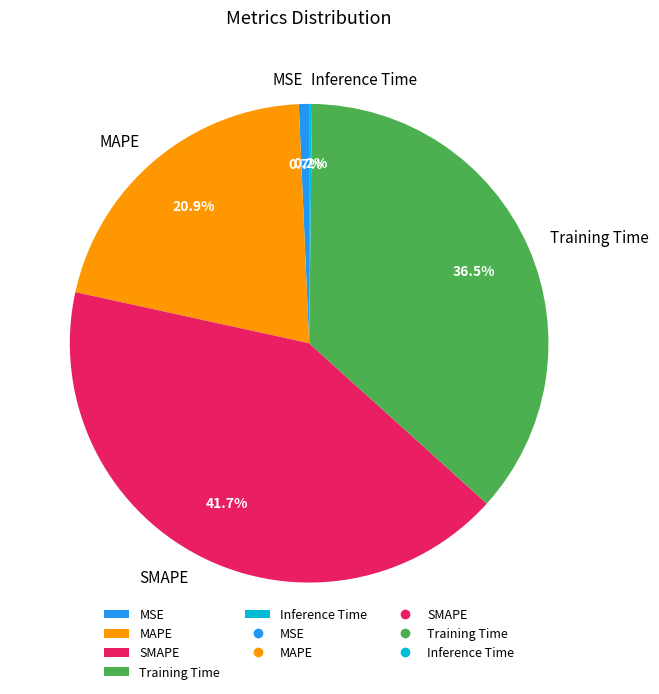

Is there a majority slice in this chart?

No